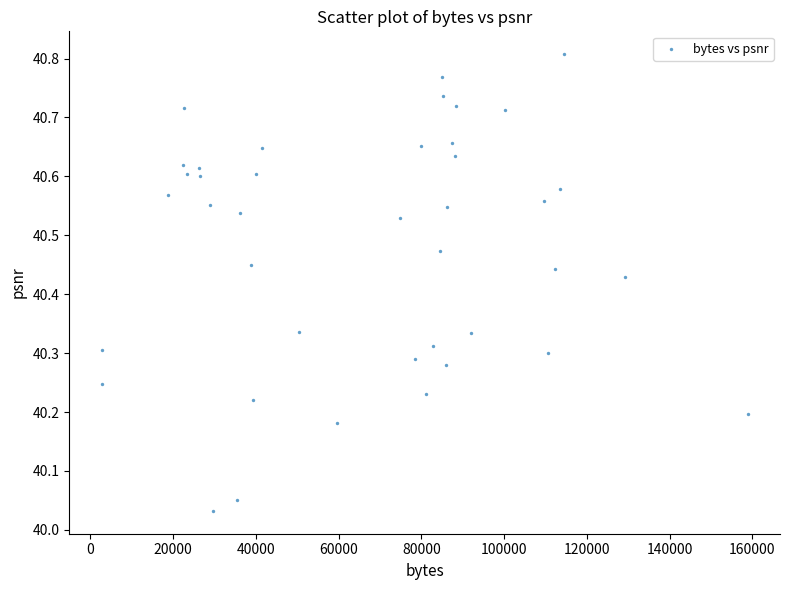

What is the range of X values (max minus min)?

156198.0